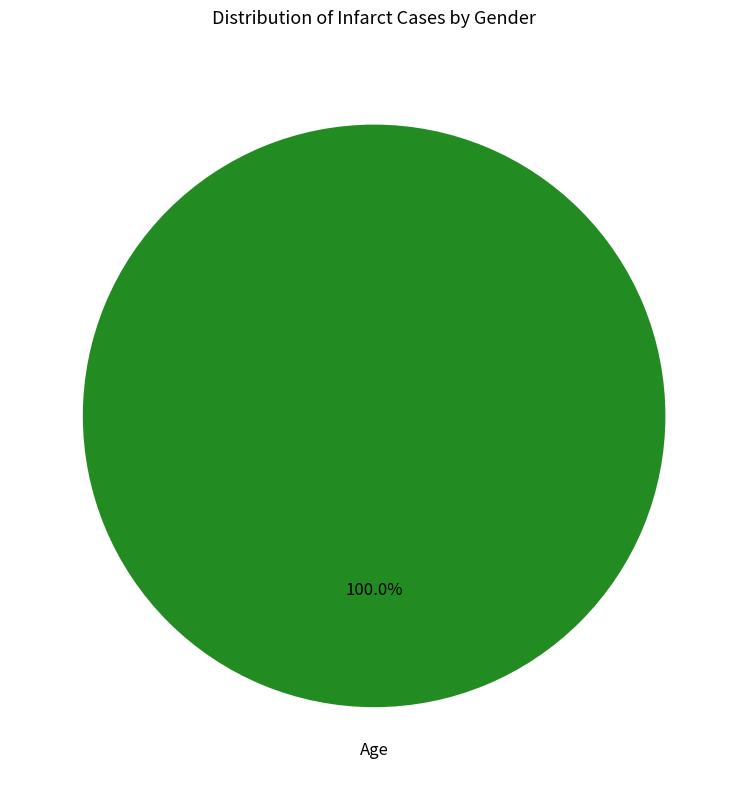

Count the number of slices in the pie.

1